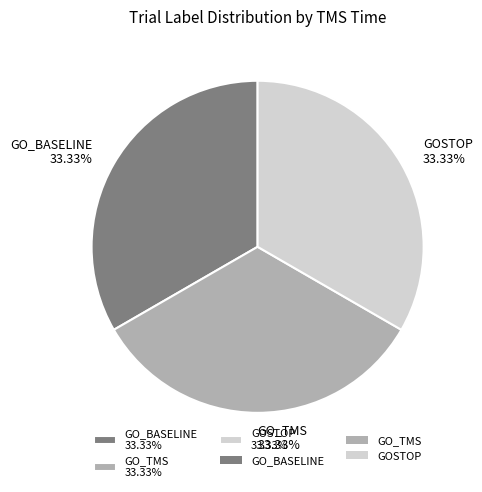

Do GO_TMS 33.33% and GO_BASELINE 33.33% together represent more than half of the pie?

Yes